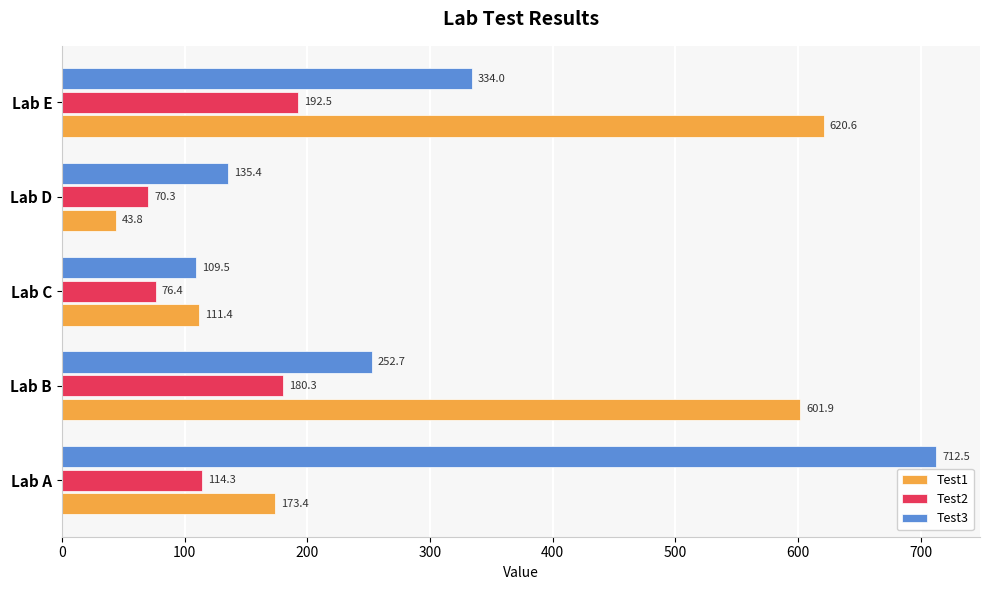

What is the sum of all Test2 values?

633.8